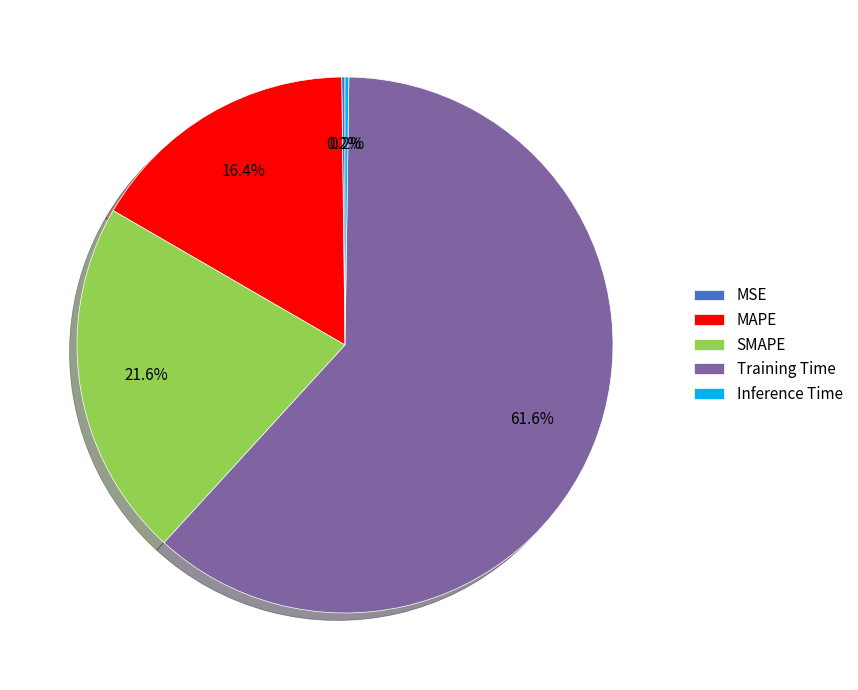

How much of the chart is everything except MAPE?

83.6%